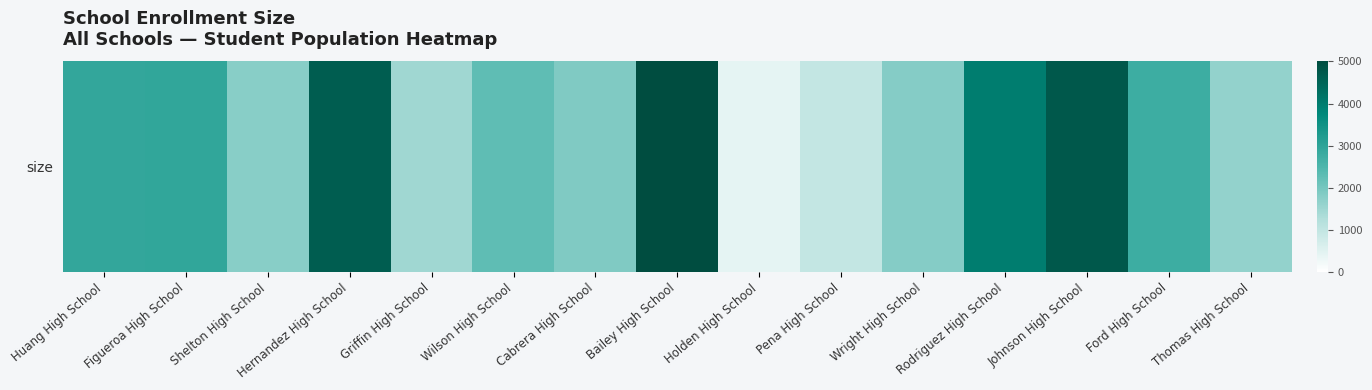

What is the average value?

2611